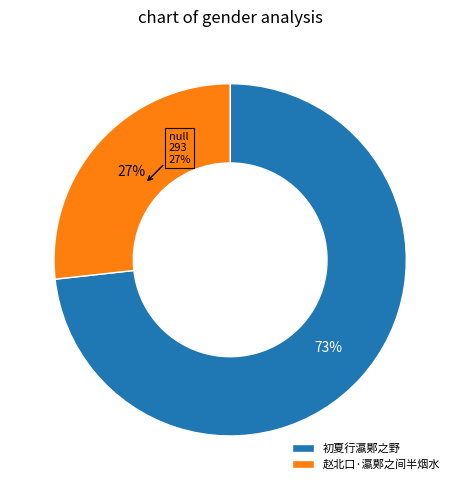

To the nearest percent, what is the difference between the largest and smallest slice percentages?

46%